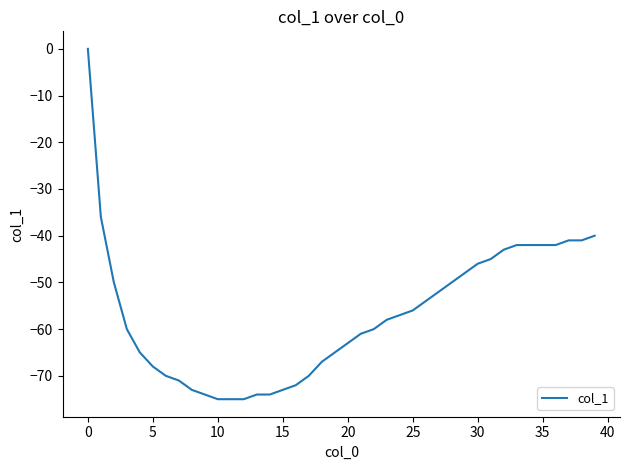

What is the smallest value displayed?

-75